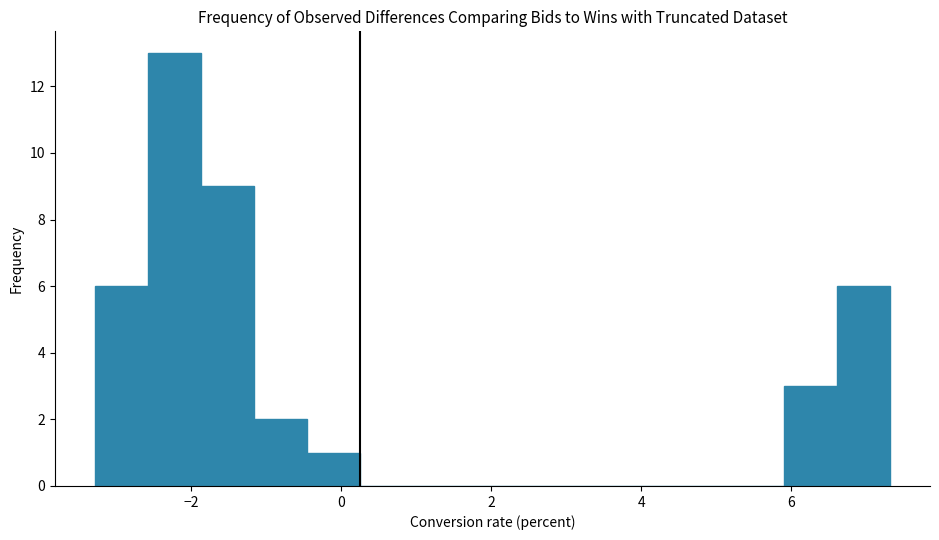

Around what value on the x-axis is the tallest bar? Give the approximate position of its centre, as read against the axis.

-2.2